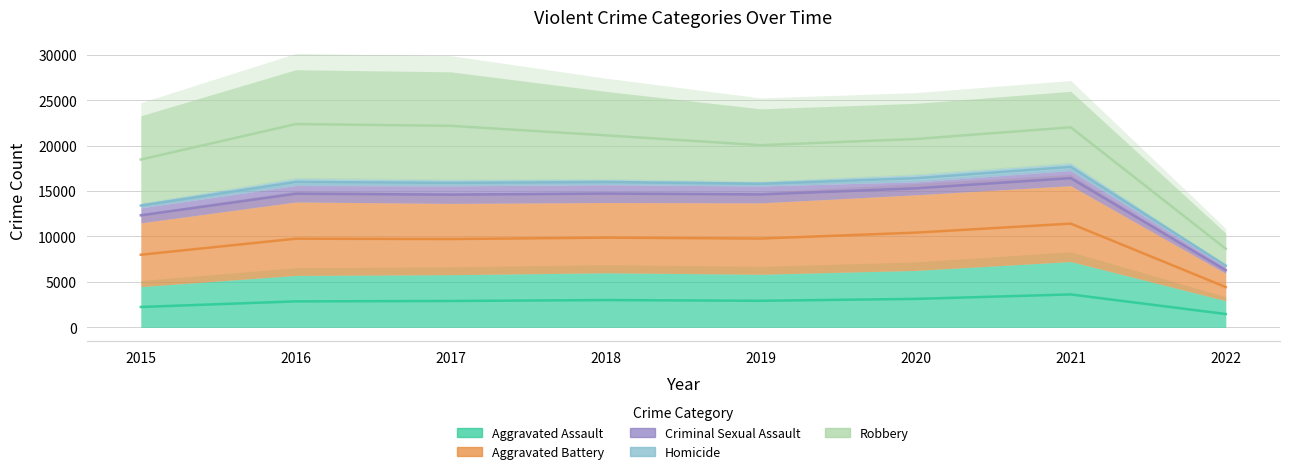

Between 2017 and 2021, which series saw the biggest shift?

Robbery